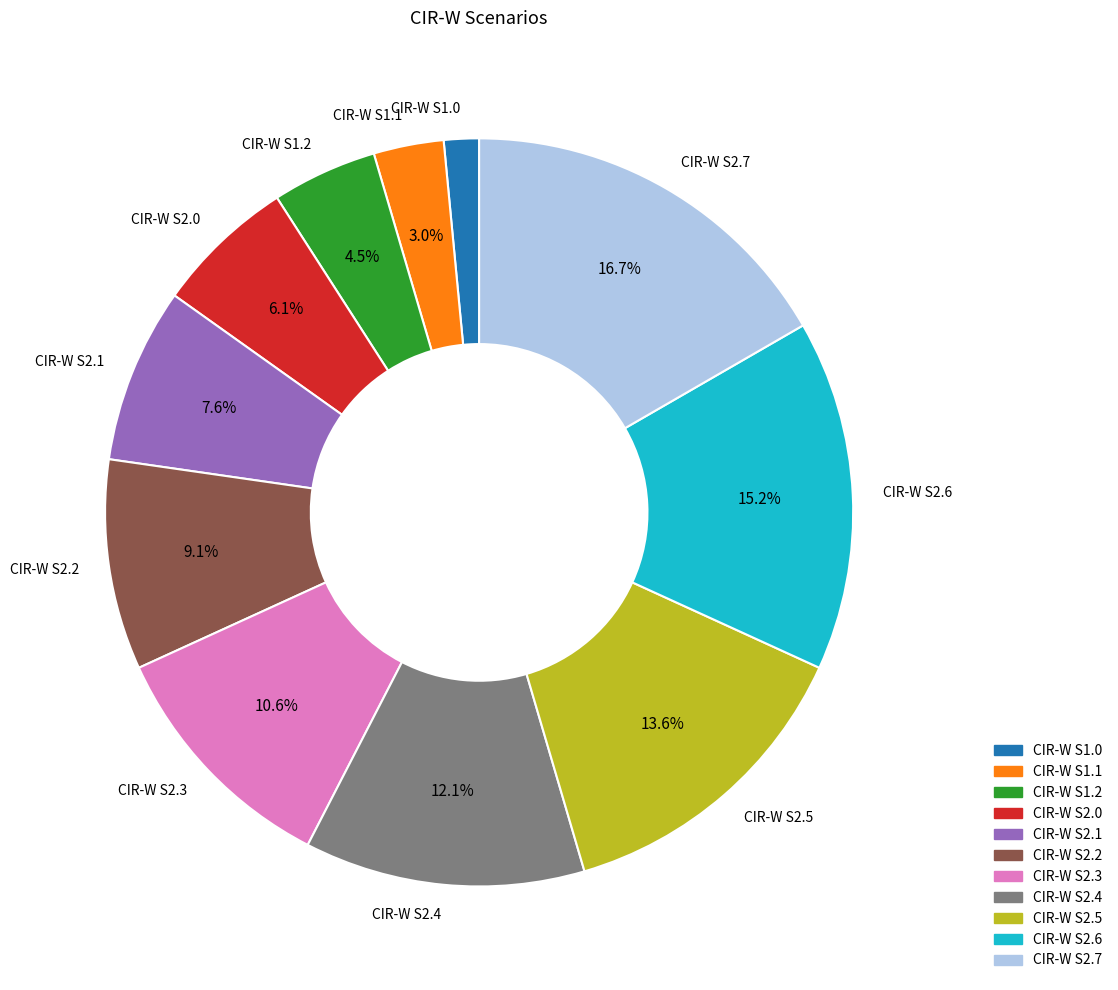

Is CIR-W S2.4 the majority of the pie?

No